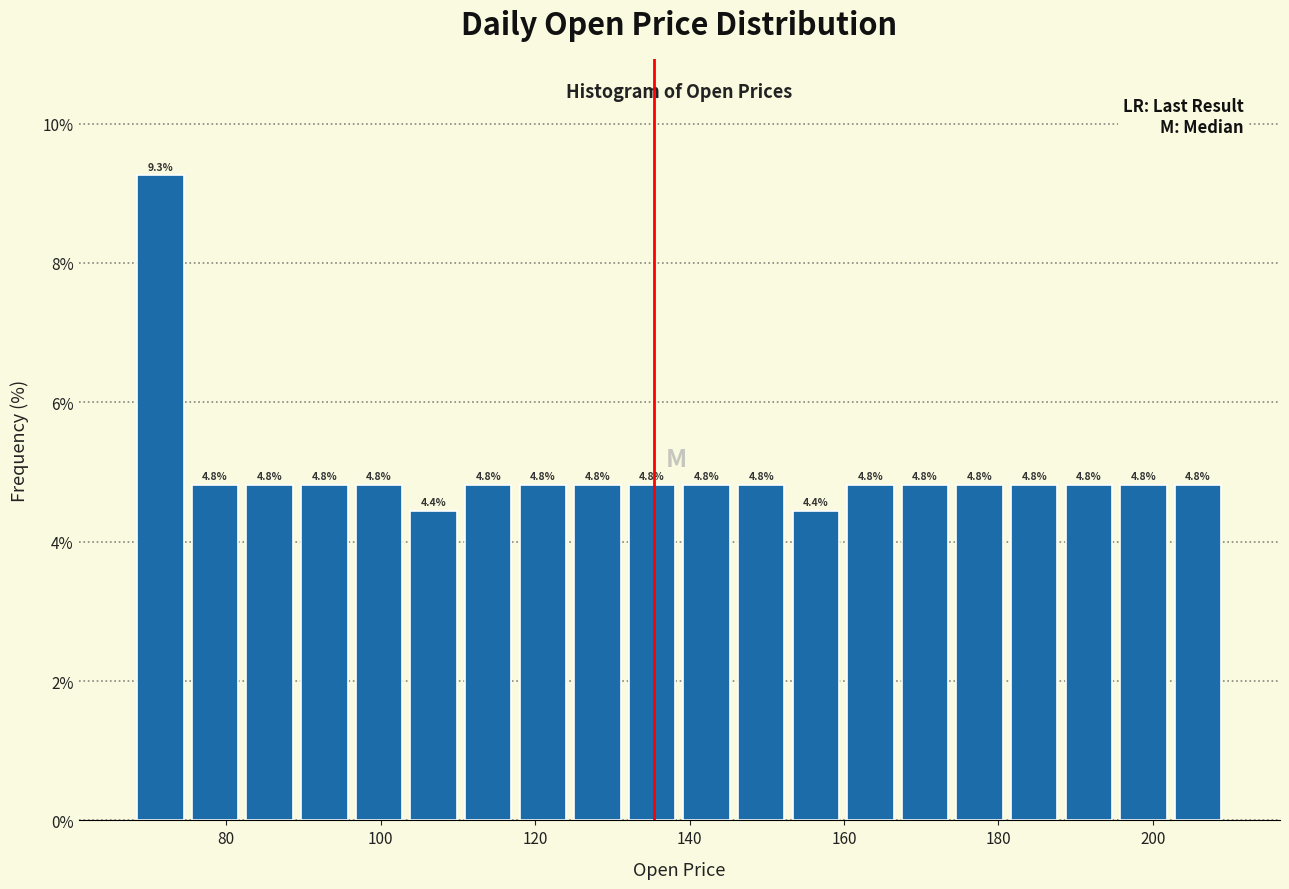

Around what value on the x-axis is the tallest bar? Give the approximate position of its centre, as read against the axis.

72